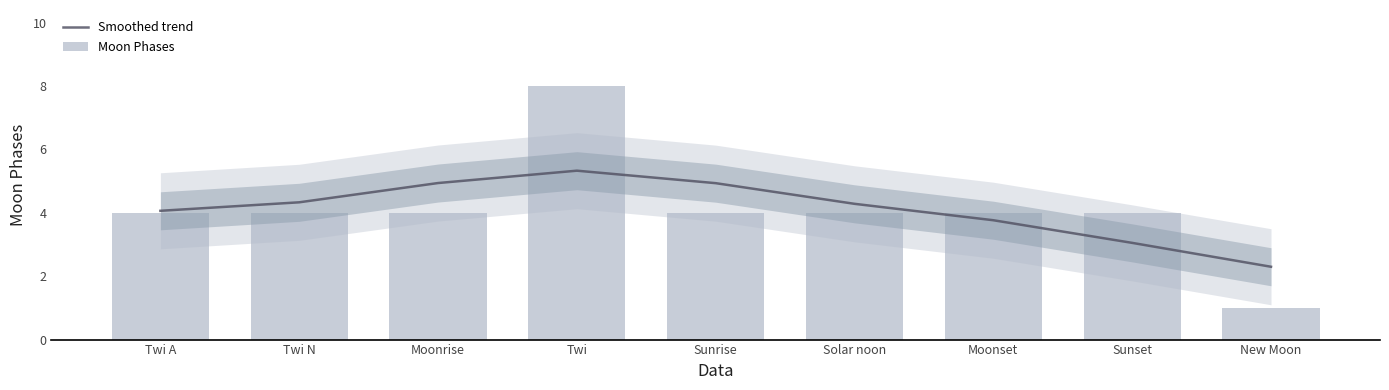

Which has a higher value, Sunrise or New Moon?

Sunrise